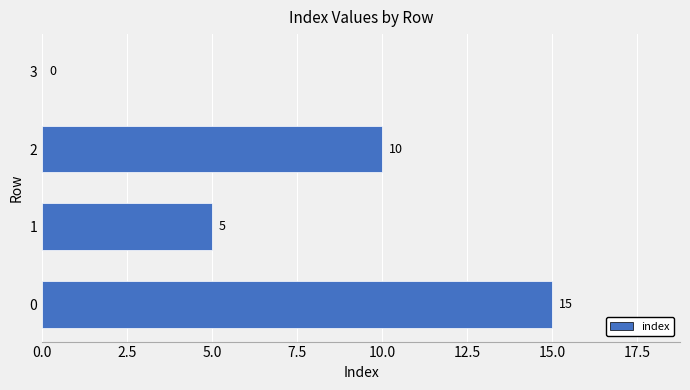

The value at 3 is 0. True or false?

True